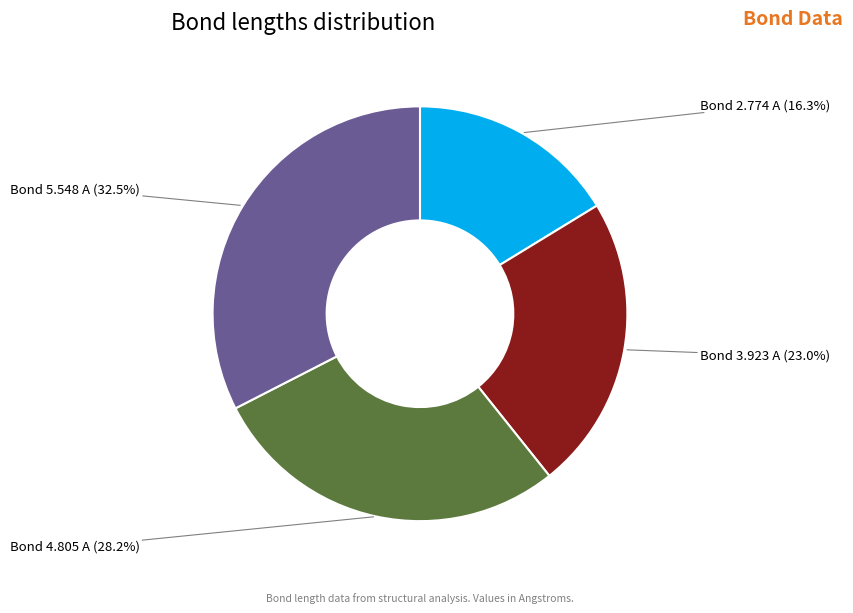

Is Bond 3.923 A the majority of the pie?

No